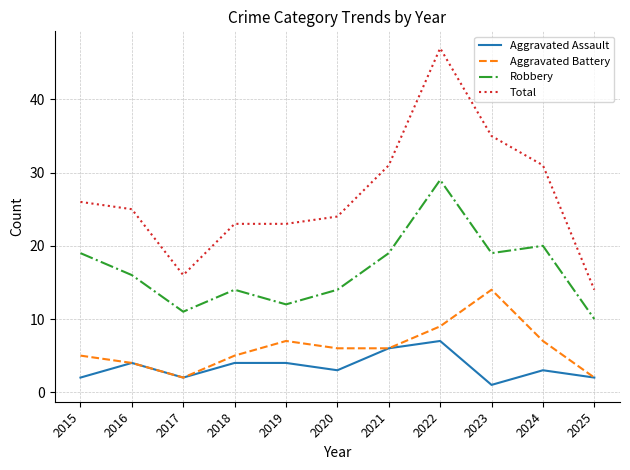

What are all the series names shown in the legend?

Aggravated Assault, Aggravated Battery, Robbery, Total